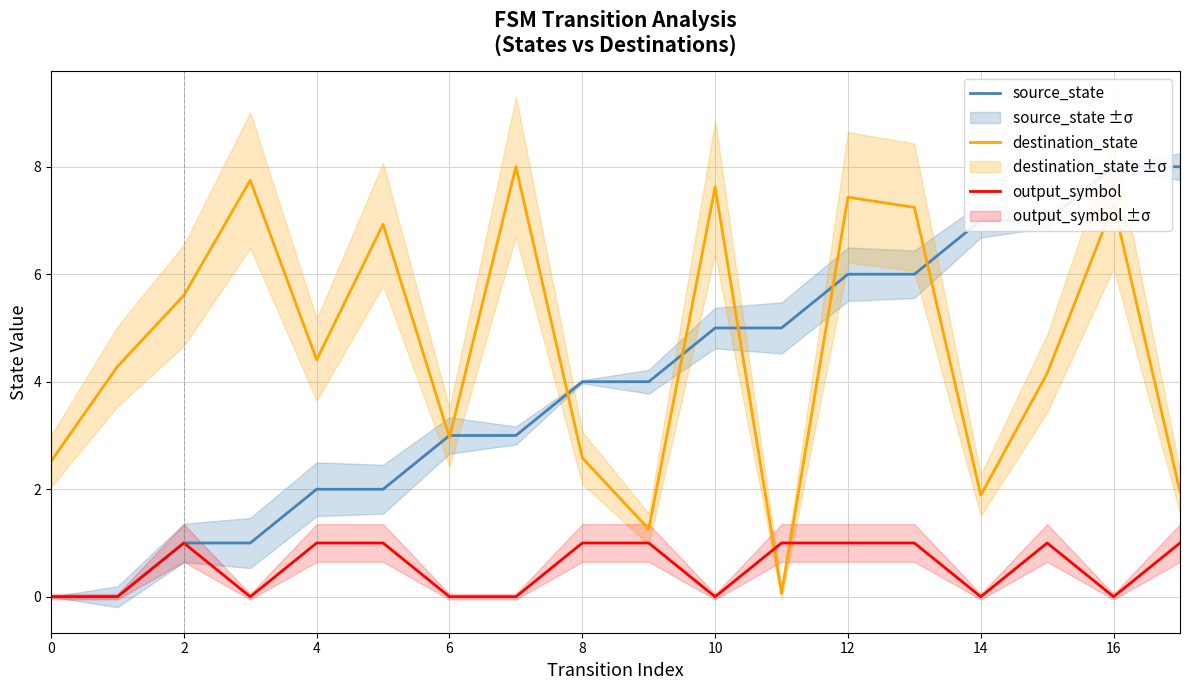

Does the chart display data point markers on the line(s)?

No